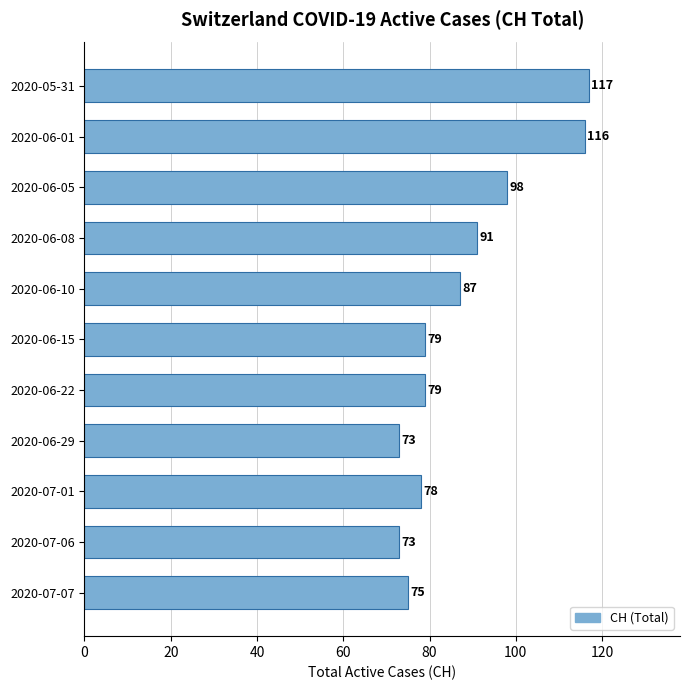

How many distinct data groups are displayed?

1